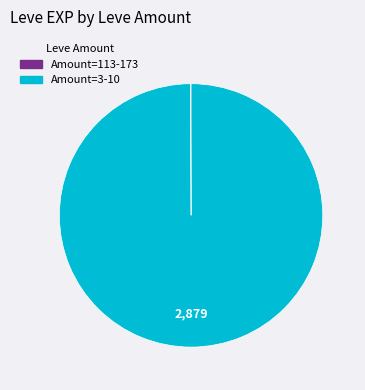

Is there any slice that represents more than half of the pie?

Yes